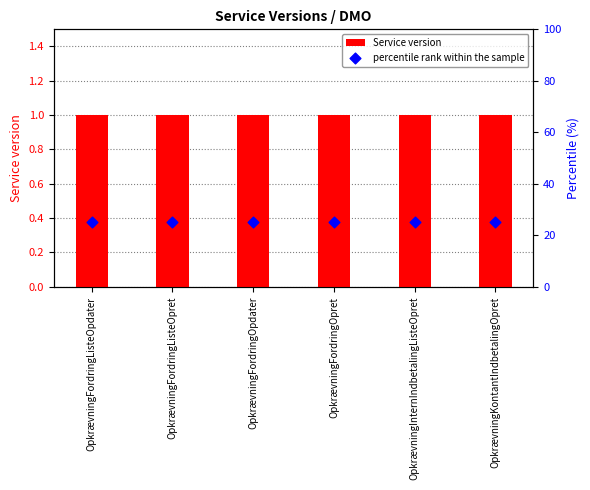

Is the value of Service version at OpkrævningKontantIndbetalingOpret greater than the value of percentile rank within the sample at OpkrævningKontantIndbetalingOpret?

No